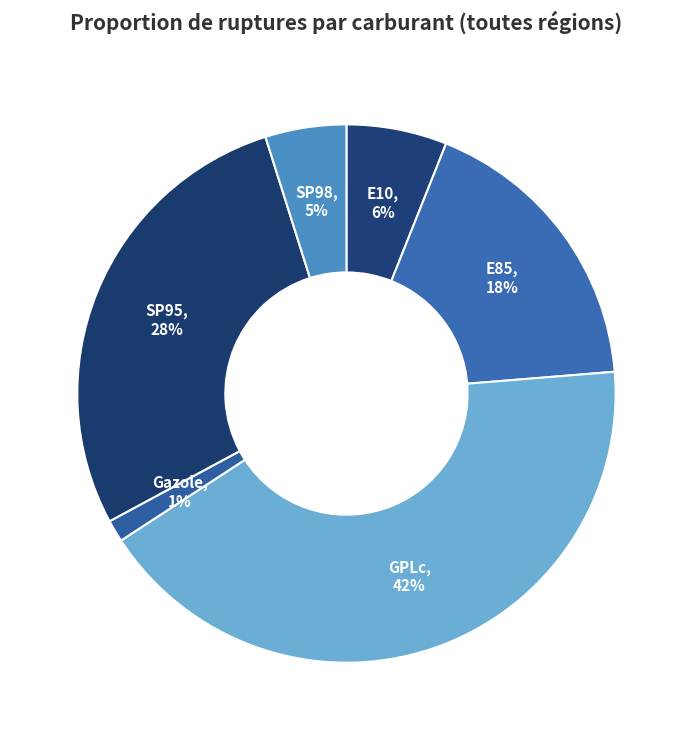

Approximately how many times larger is the value at SP98 compared to E85?

0.3